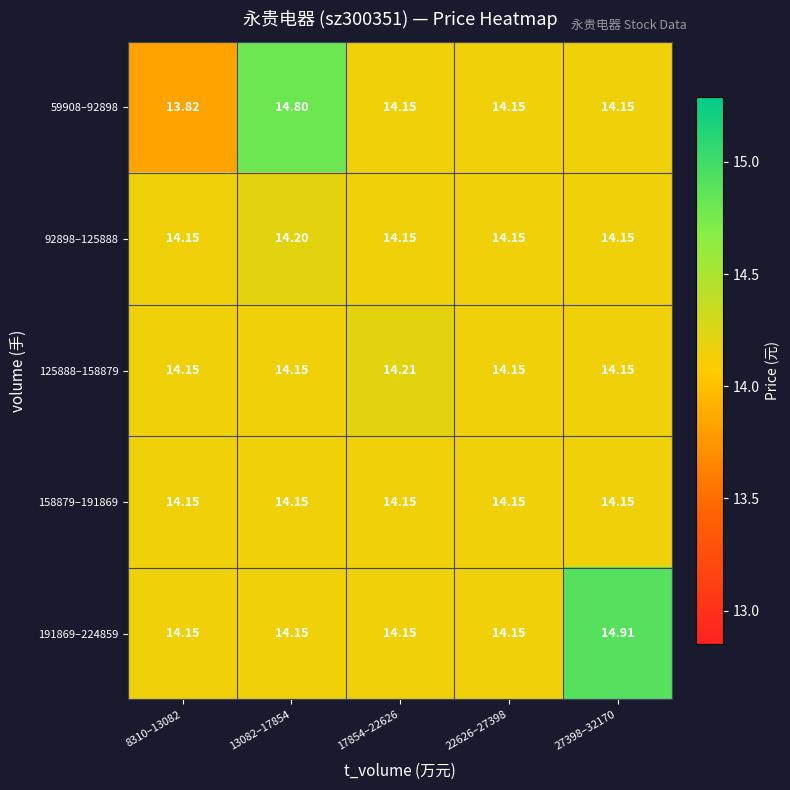

What is the spread (max minus min) of values at 8310–13082?

0.3